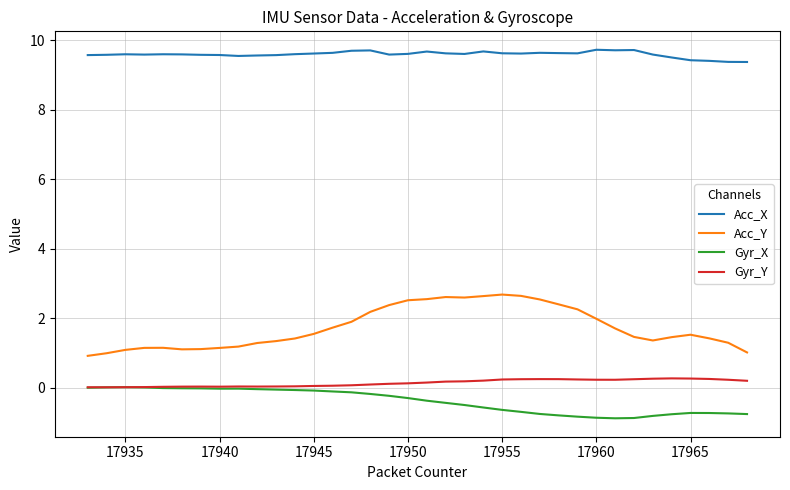

What is the greatest value displayed?

9.7